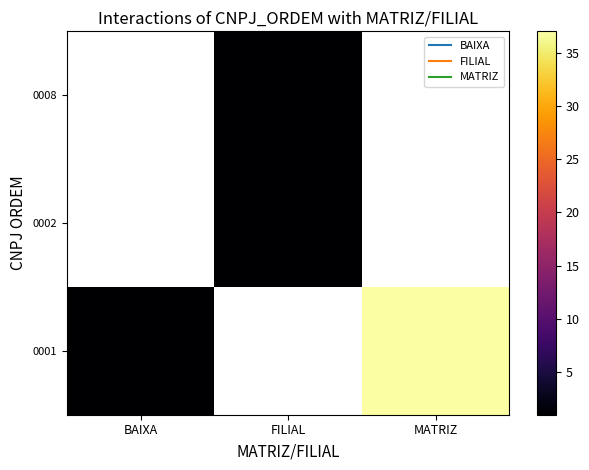

What value does the 0002 series have at FILIAL?

1.0